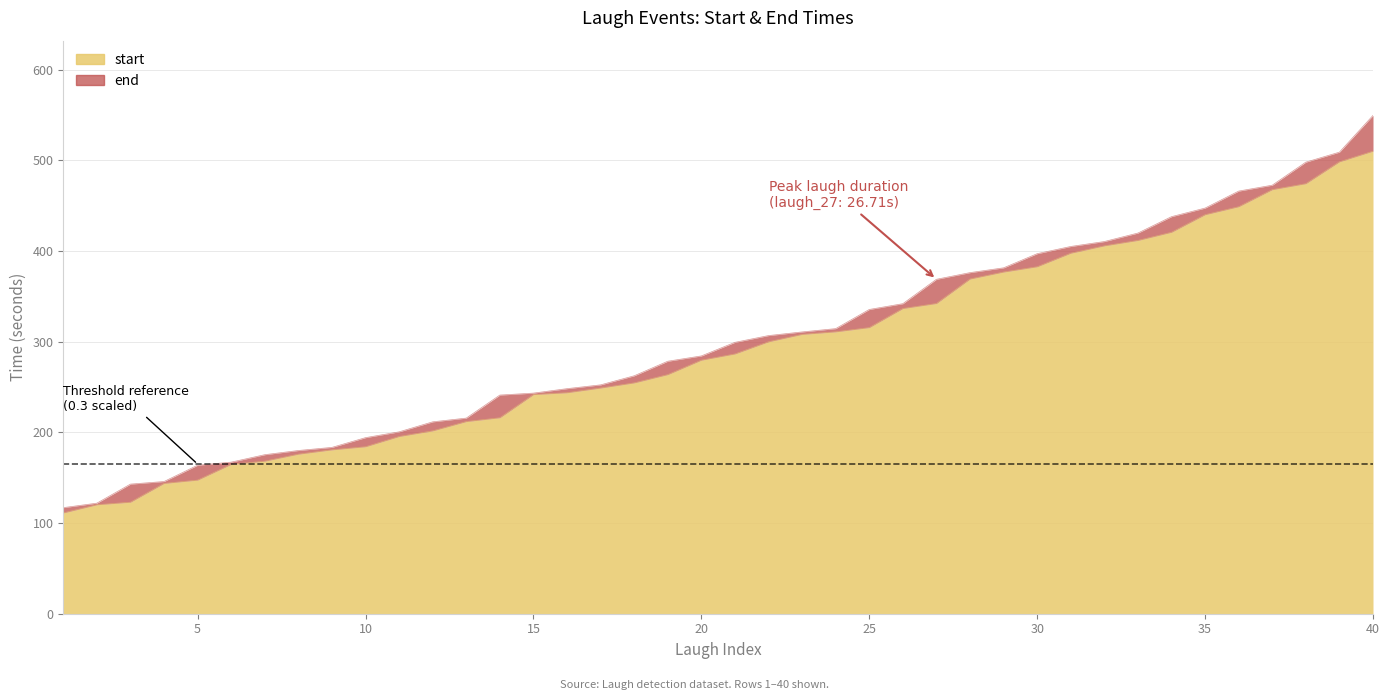

Rank the series by their average value, from highest to lowest.

end, start